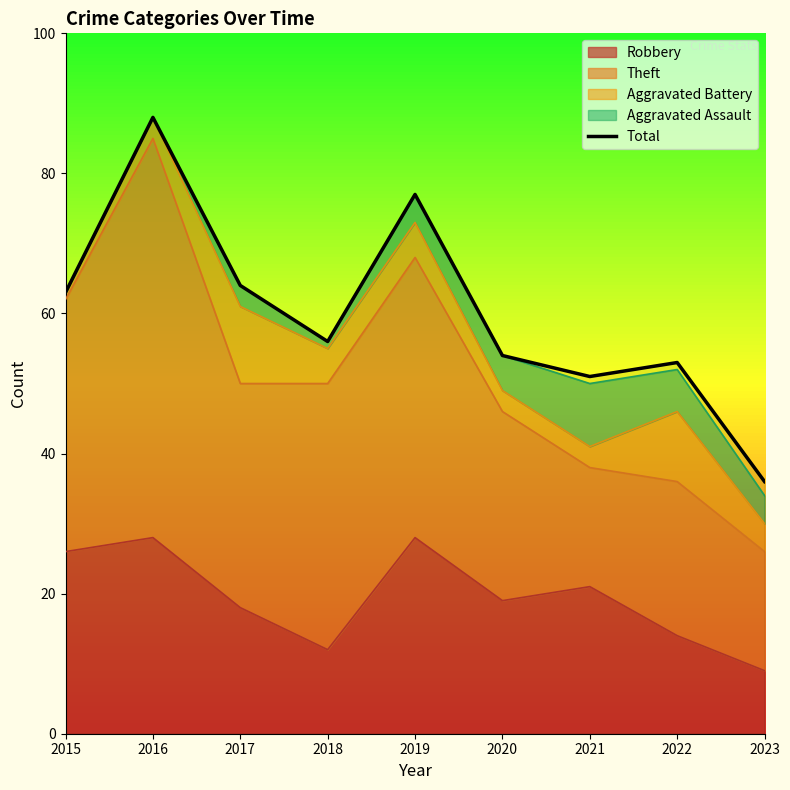

How many categories are shown in the chart?

9